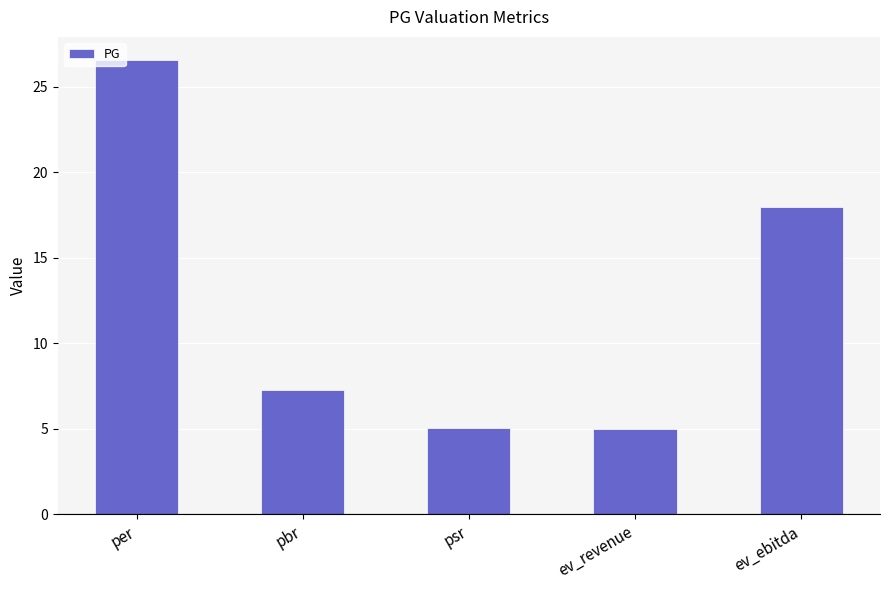

Reading left to right, transcribe all the data shown in this chart.

26.6	7.3	5.0	5.0	18.0